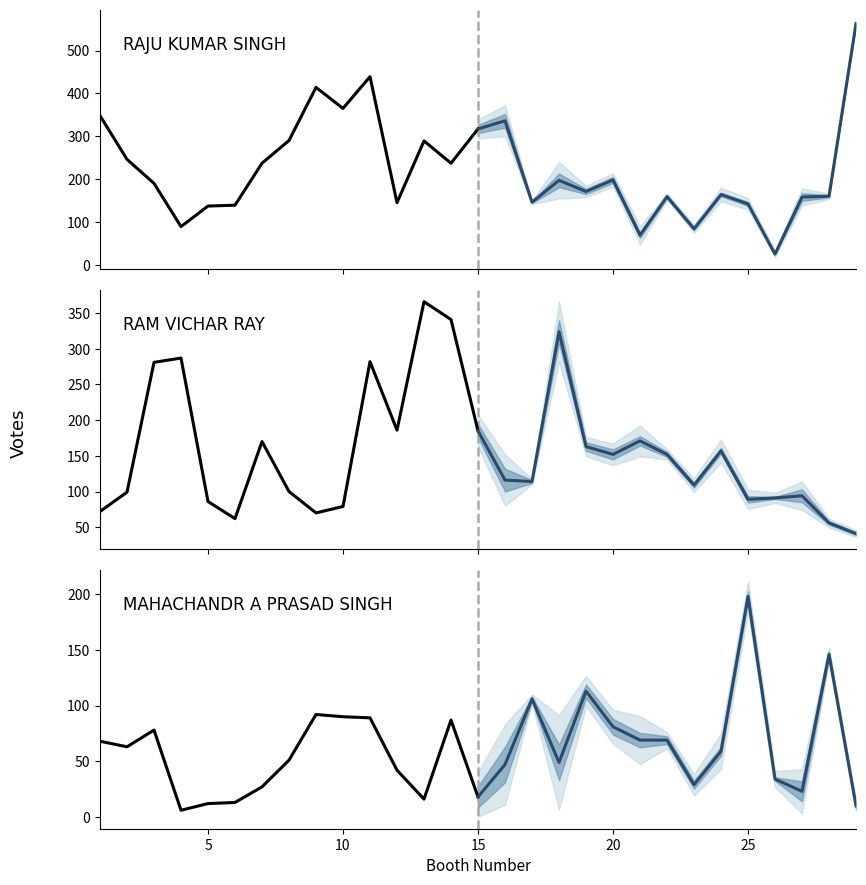

How many intersections are there between MAHACHANDR A PRASAD SINGH and RAM VICHAR RAY?

2